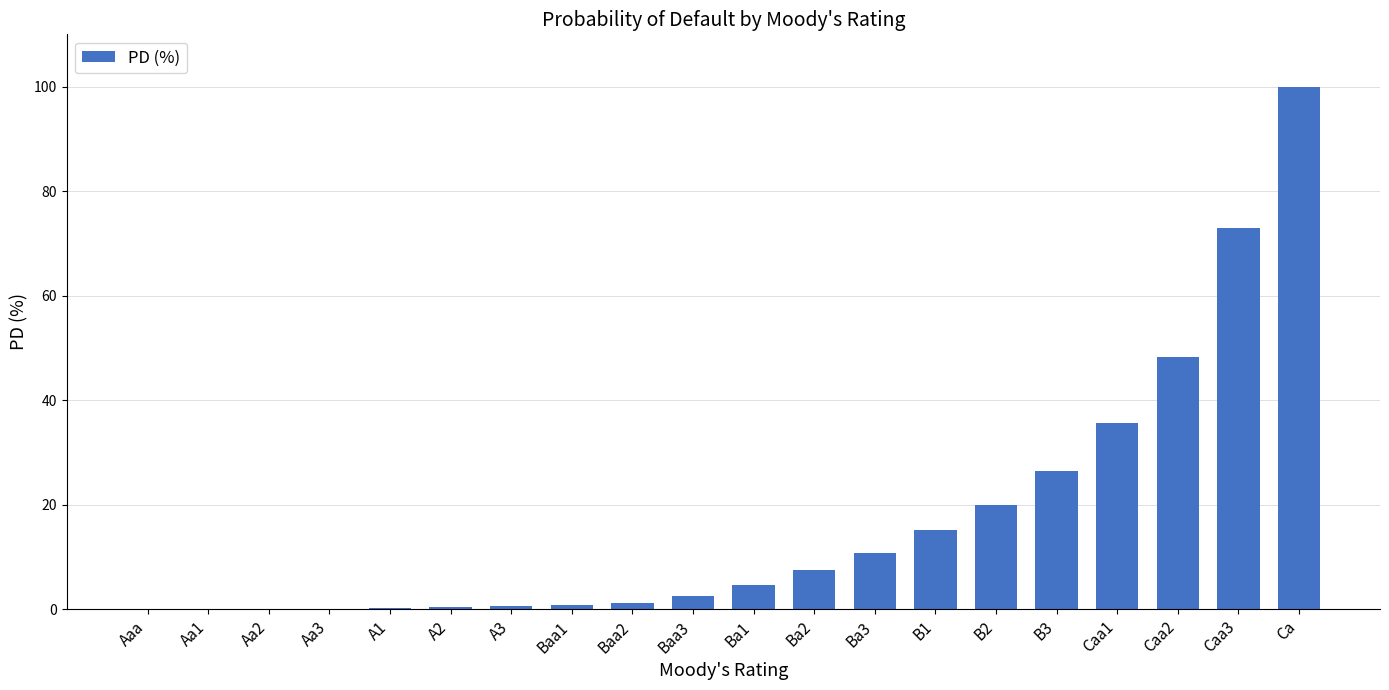

The value at B1 is 8.2. True or false?

False